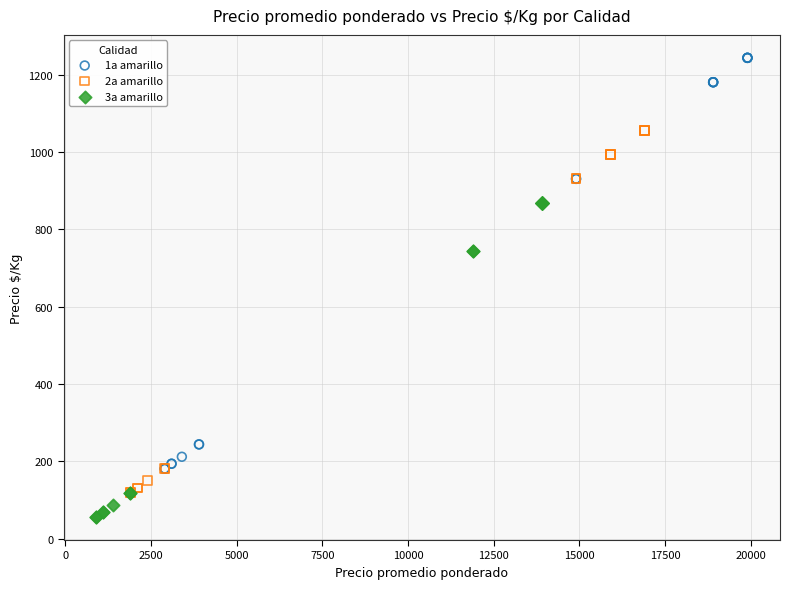

Which series reaches the maximum Y coordinate?

1a amarillo